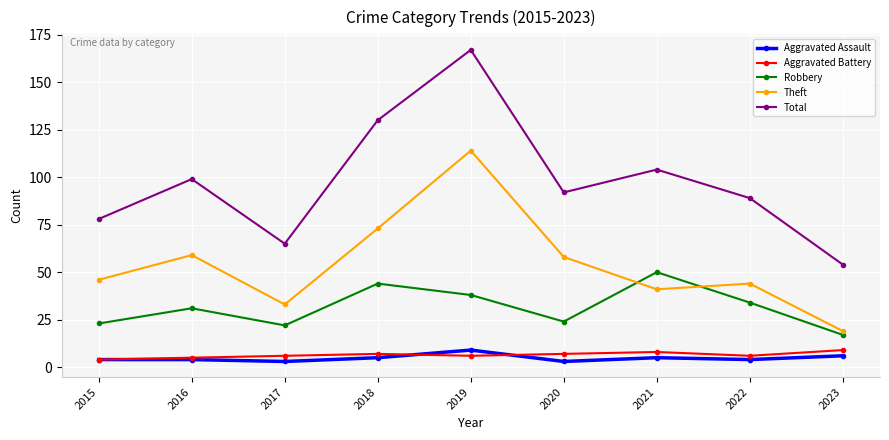

What are all the series names shown in the legend?

Aggravated Assault, Aggravated Battery, Robbery, Theft, Total